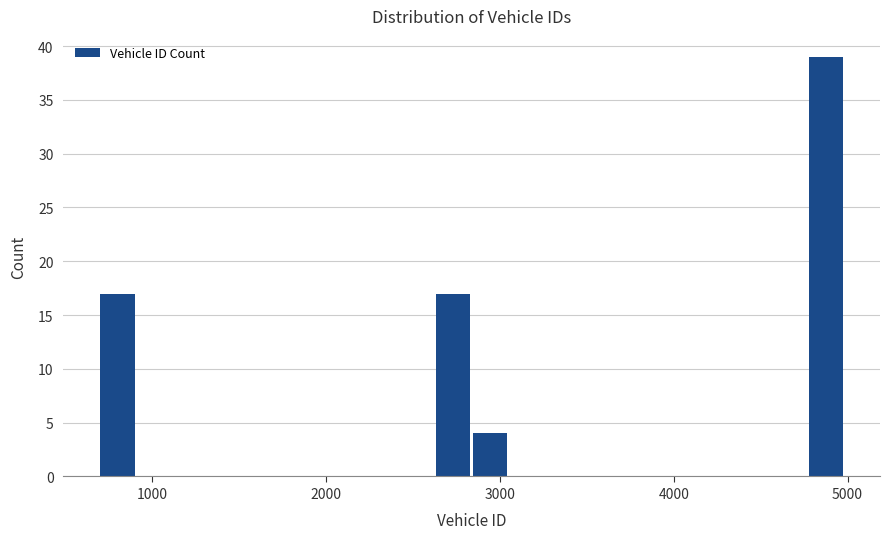

Read against the x-axis, roughly where is the centre of the tallest bar?

4900